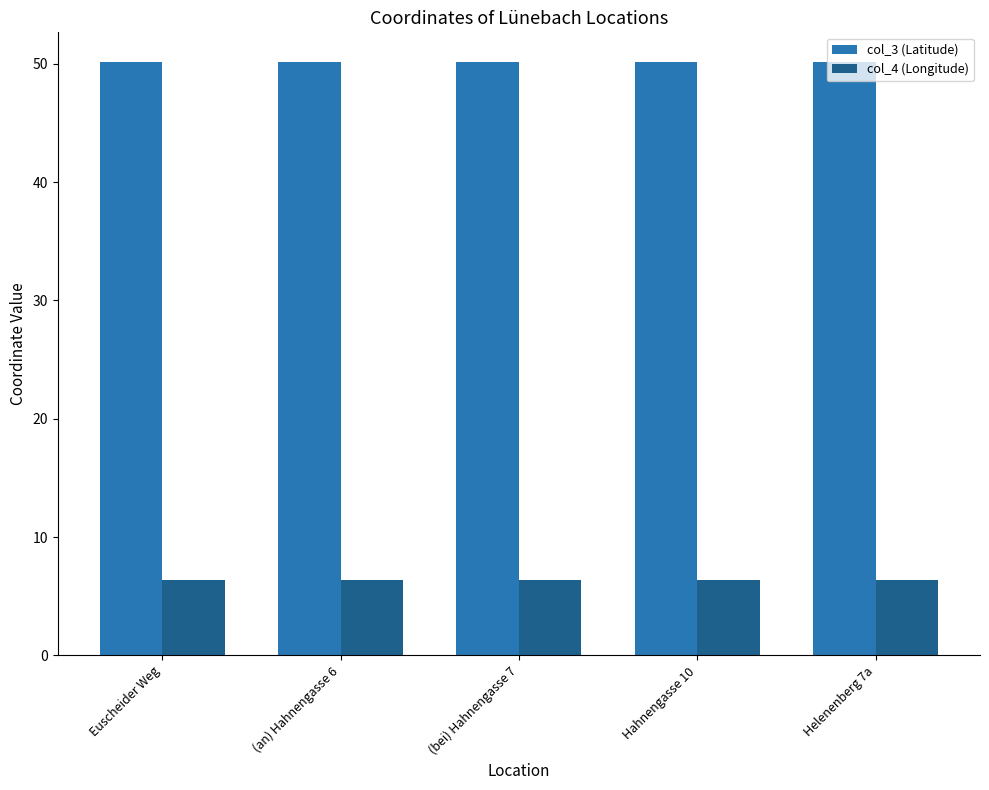

What is the smallest value displayed?

6.3